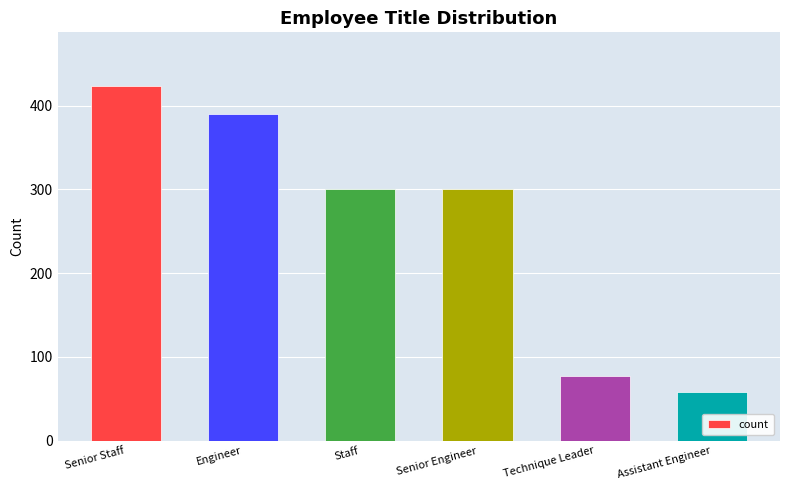

Between Assistant Engineer and Engineer, which is larger?

Engineer